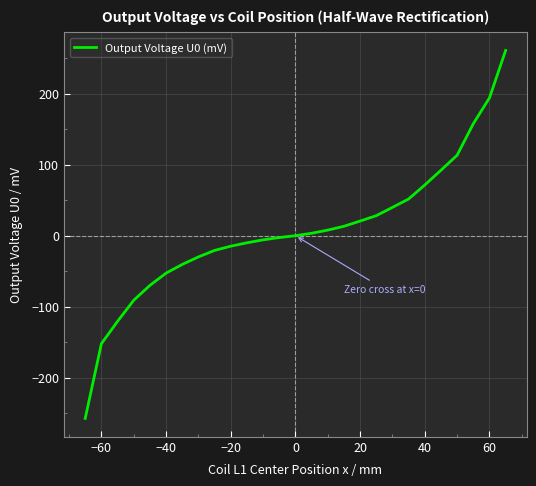

What is the difference between the maximum and minimum values?

518.4